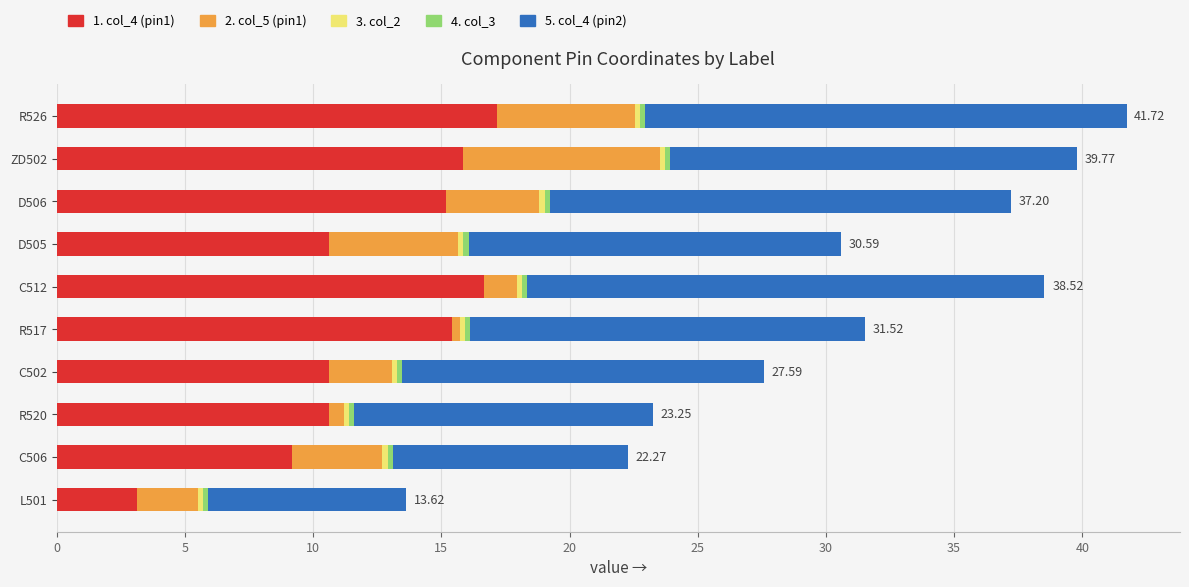

How many data points in 1. col_4 (pin1) are less than 15?

5